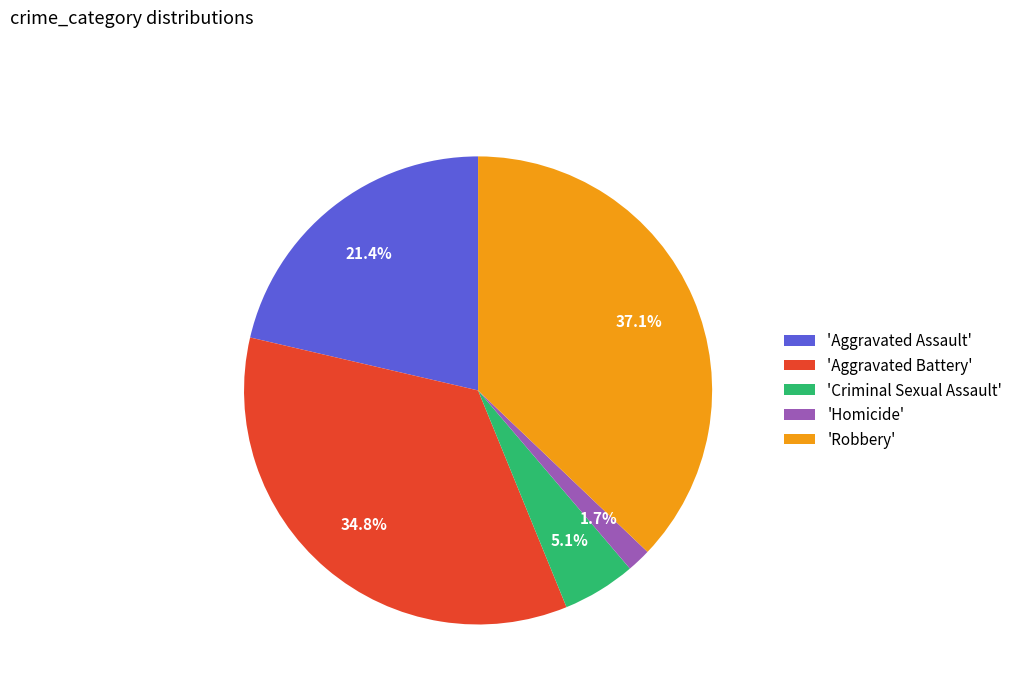

Do 'Aggravated Assault' and 'Robbery' together represent more than half of the pie?

Yes